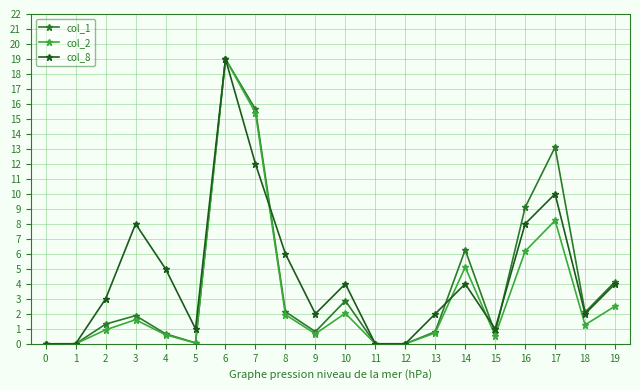

True or false: col_2 and col_1 cross at least once.

False